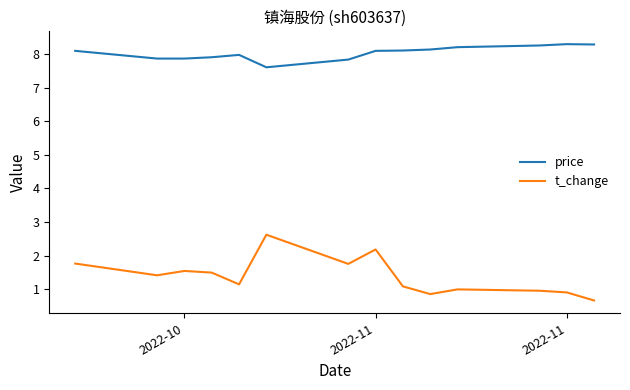

Which series has the largest total across all categories?

price